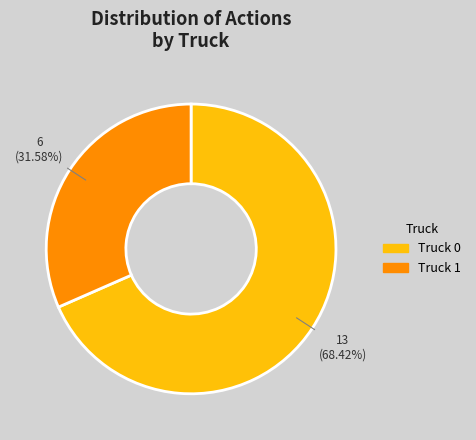

Does Truck 1 represent more than half of the total?

No